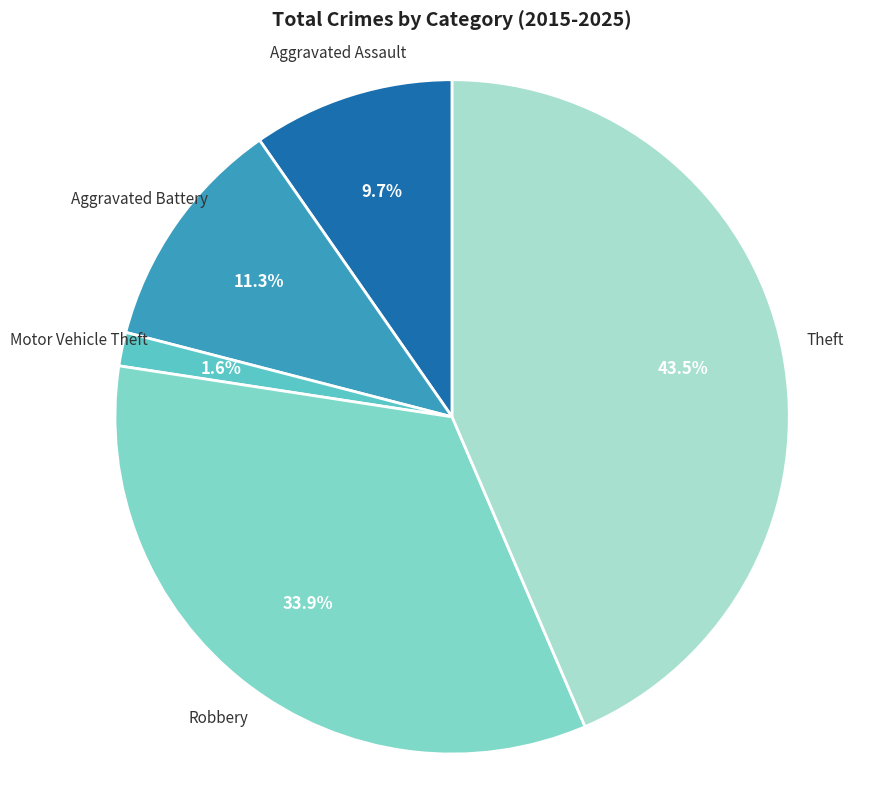

Combined, do Aggravated Battery and Motor Vehicle Theft account for over 50%?

No